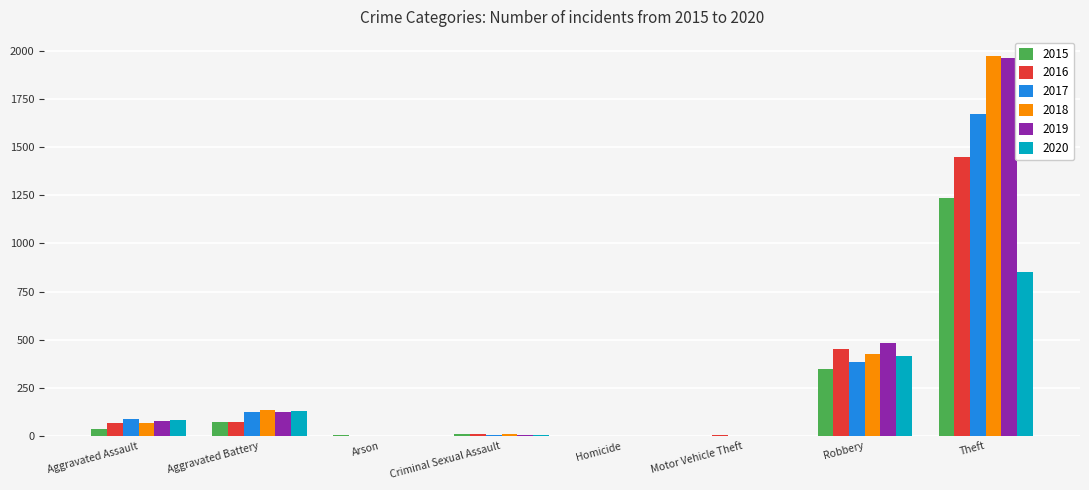

What is the maximum value for 2016?

1451